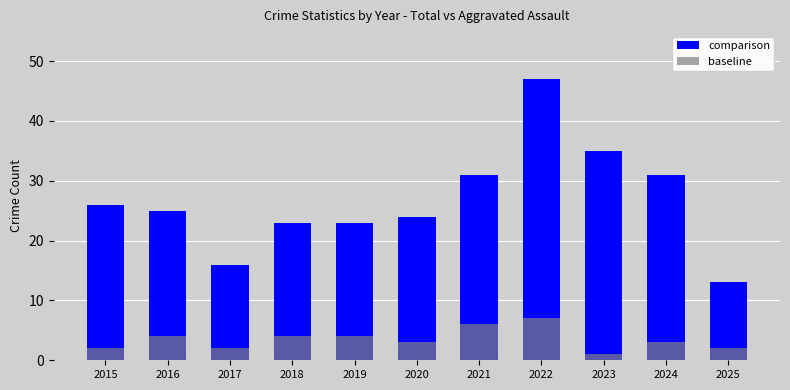

What is the value of the comparison bar at the 6th from the left?

24